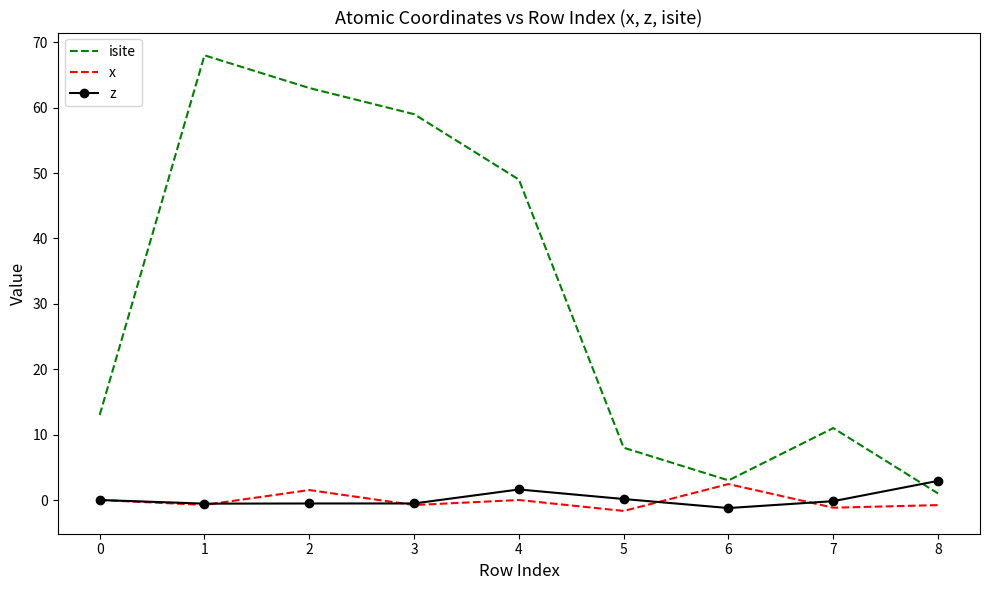

How many series are shown in this chart?

3